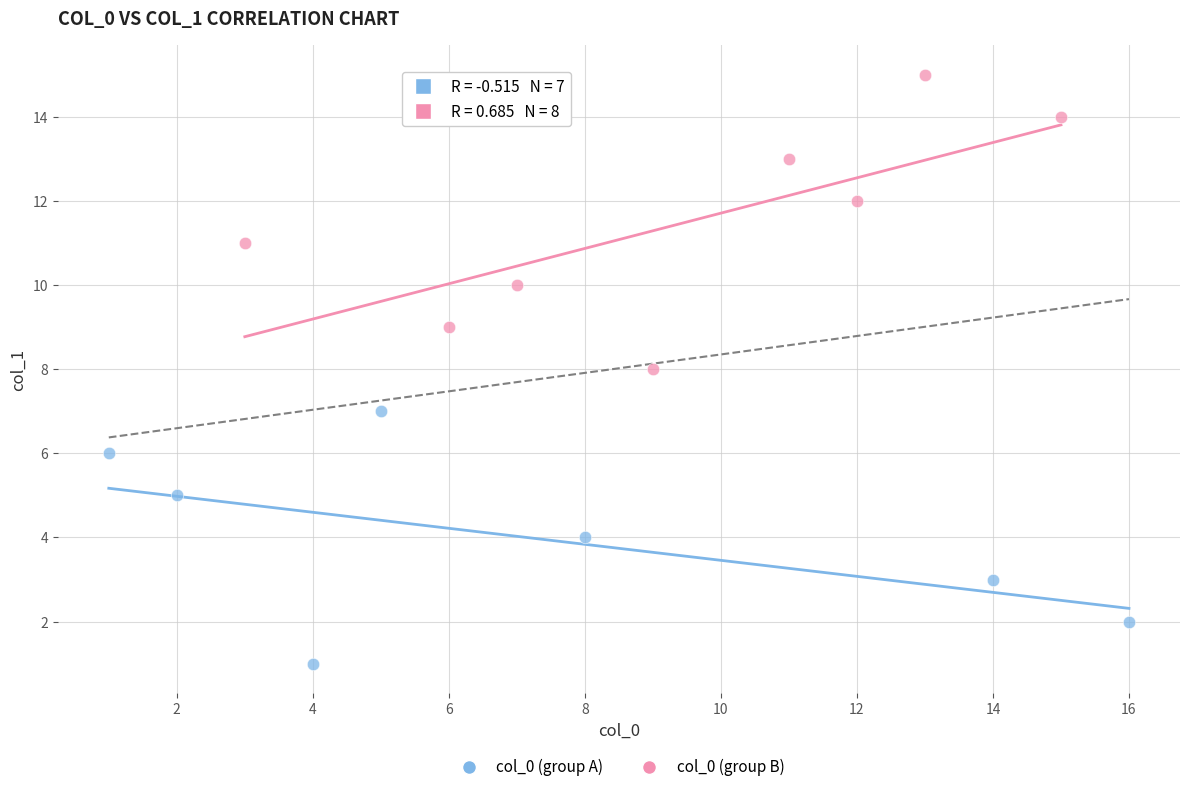

Which series contains the lowest Y value?

col_0 (group A)